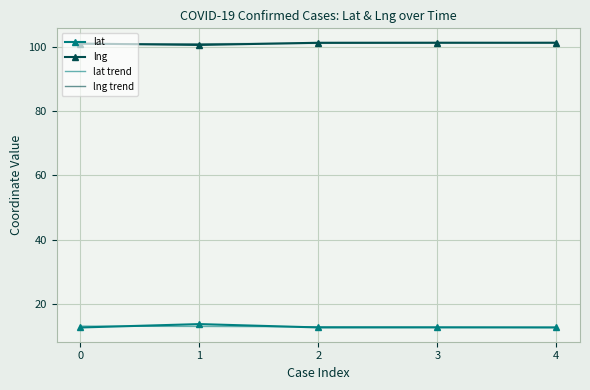

What is the spread (max minus min) of values at 4?

88.6